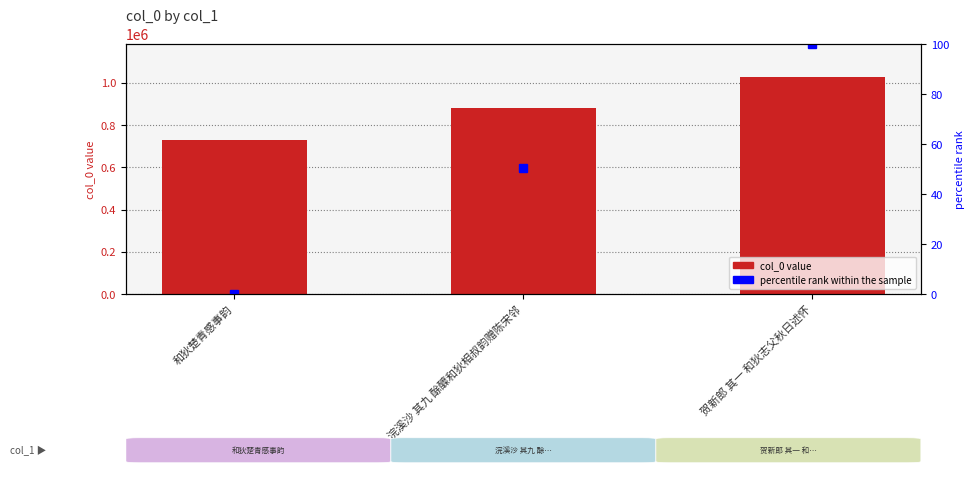

At which label is col_0 closest to 880561?

浣溪沙 其九 酴醾和狄相叔韵赠陈宋邻